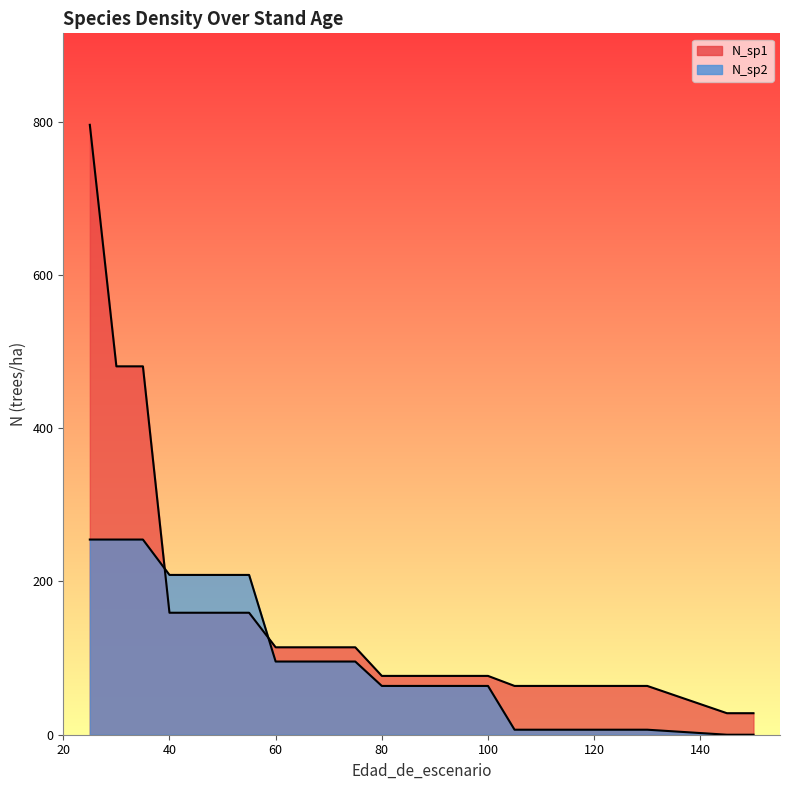

Which series ends up on top after the final intersection of N_sp1 and N_sp2?

N_sp1